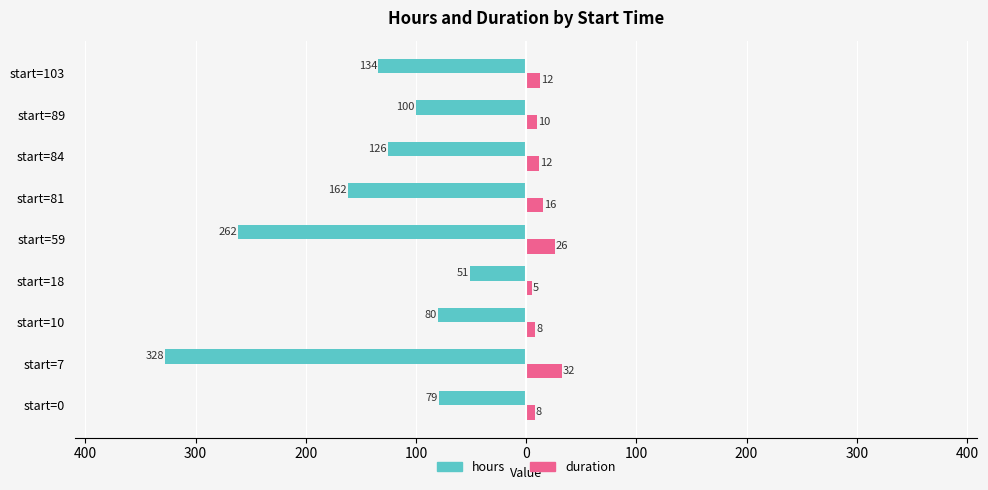

Reading left to right, transcribe all the data shown in this chart.

hours: -78.8	-327.5	-80.0	-51.0	-261.5	-161.5	-125.5	-100.0	-134.0
duration: 7.6	32.2	8.0	5.0	26.0	15.5	12.0	9.5	12.5